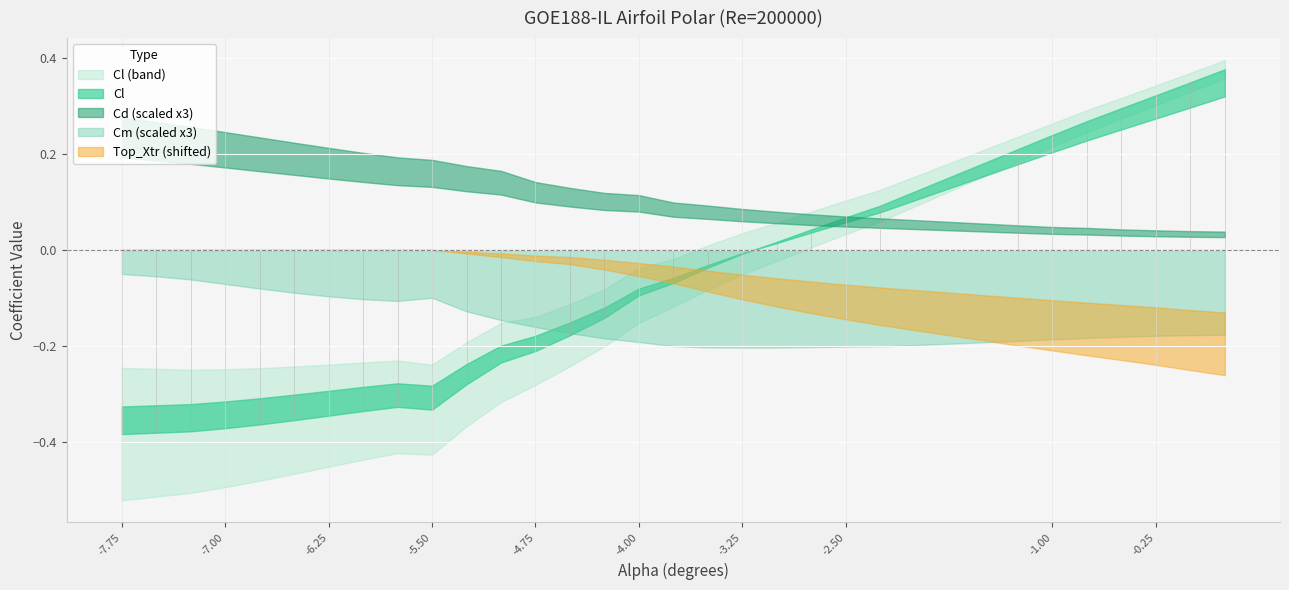

Reading right to left, extract all data points from this chart.

Cl: 0.4	0.3	0.3	0.3	0.3	0.2	0.2	0.1	0.1	0.0	0.0	-0.0	-0.0	-0.1	-0.1	-0.1	-0.2	-0.2	-0.2	-0.3	-0.3	-0.3	-0.3	-0.3	-0.4	-0.4	-0.4	-0.4	-0.4	-0.4
Cd: 0.0	0.0	0.0	0.0	0.0	0.0	0.0	0.0	0.0	0.0	0.0	0.0	0.0	0.0	0.0	0.0	0.0	0.0	0.1	0.1	0.1	0.1	0.1	0.1	0.1	0.1	0.1	0.1	0.1	0.1
Cm: -0.1	-0.1	-0.1	-0.1	-0.1	-0.1	-0.1	-0.1	-0.1	-0.1	-0.1	-0.1	-0.1	-0.1	-0.1	-0.1	-0.1	-0.1	-0.0	-0.0	-0.0	-0.0	-0.0	-0.0	-0.0	-0.0	-0.0	-0.0	-0.0	-0.0
Top_Xtr: 0.7	0.7	0.8	0.8	0.8	0.8	0.8	0.8	0.9	0.9	0.9	0.9	0.9	0.9	0.9	1.0	1.0	1.0	1.0	1.0	1.0	1.0	1.0	1.0	1.0	1.0	1.0	1.0	1.0	1.0